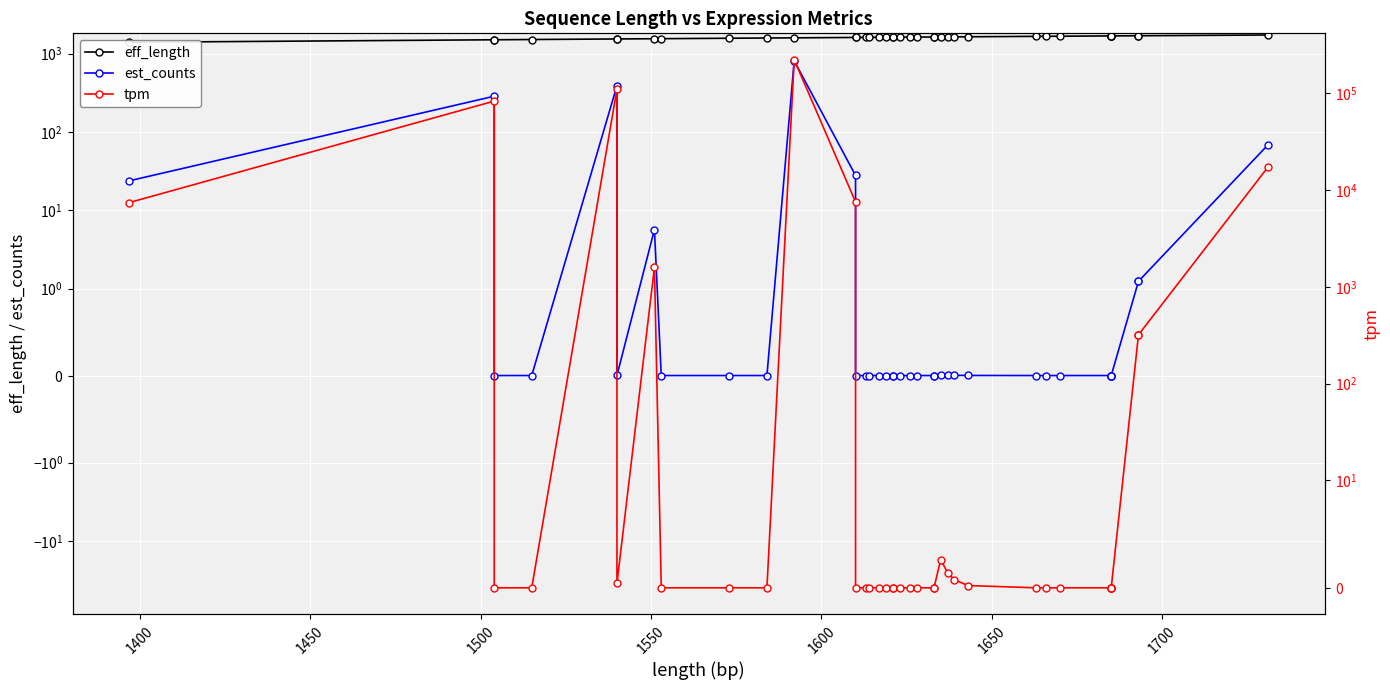

True or false: tpm and est_counts intersect in this chart.

False